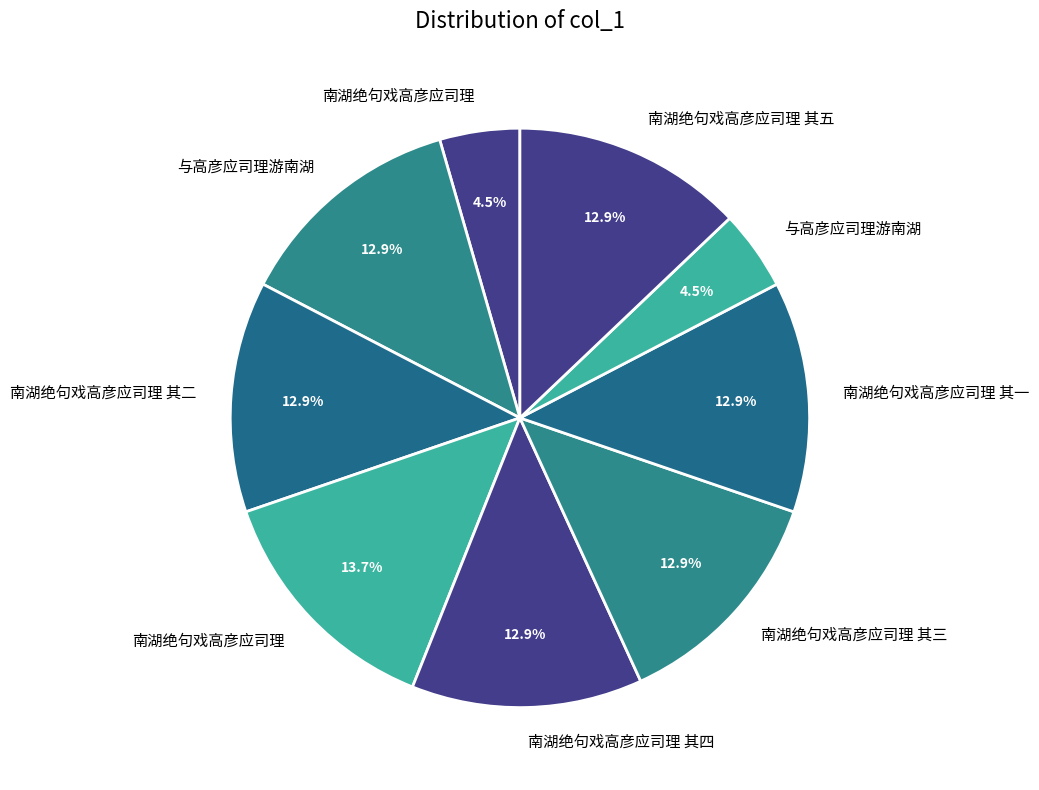

Count the number of slices in the pie.

9